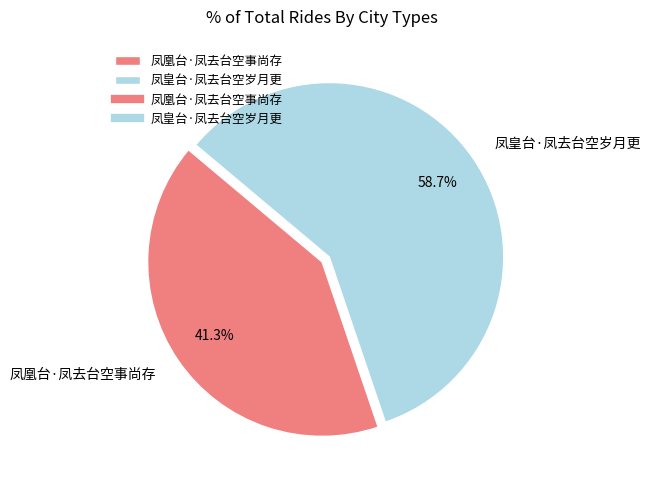

To the nearest percent, what percentage of the pie is 凤凰台·凤去台空事尚存?

41%